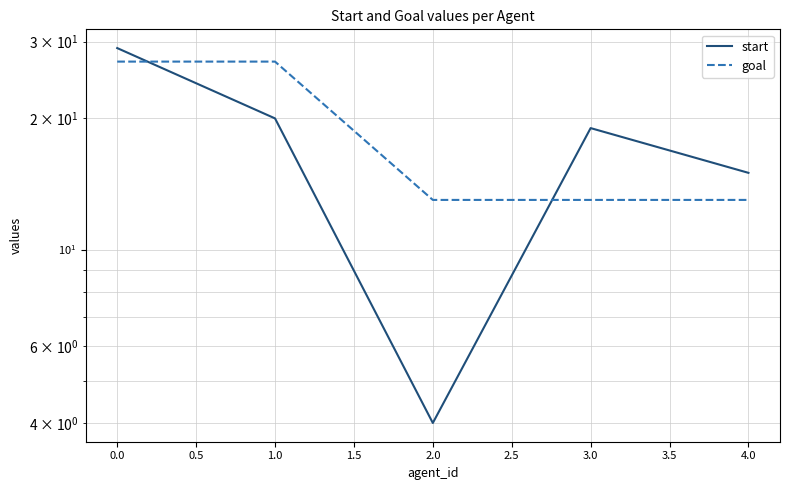

What is the lowest value of the start series?

4